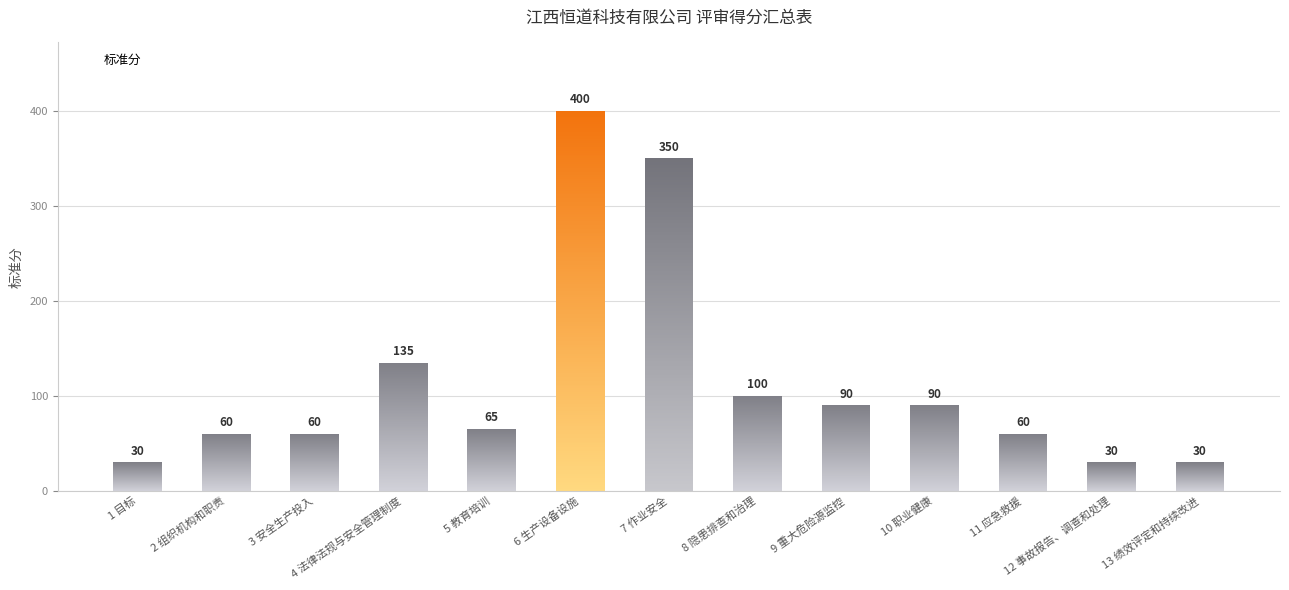

What is the change in value from 4 法律法规与安全管理制度 to 12 事故报告、调查和处理?

-105